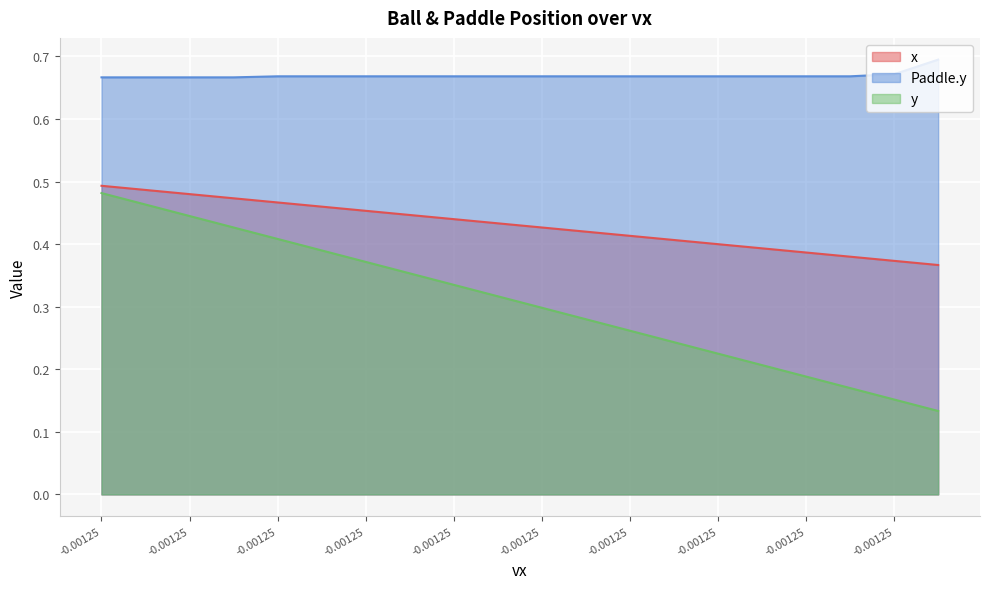

Reading right to left, extract all data points from this chart.

x: 0.4	0.4	0.4	0.4	0.4	0.4	0.4	0.4	0.4	0.4	0.4	0.4	0.4	0.5	0.5	0.5	0.5	0.5	0.5	0.5
Paddle.y: 0.7	0.7	0.7	0.7	0.7	0.7	0.7	0.7	0.7	0.7	0.7	0.7	0.7	0.7	0.7	0.7	0.7	0.7	0.7	0.7
y: 0.1	0.2	0.2	0.2	0.2	0.2	0.2	0.3	0.3	0.3	0.3	0.3	0.4	0.4	0.4	0.4	0.4	0.4	0.5	0.5